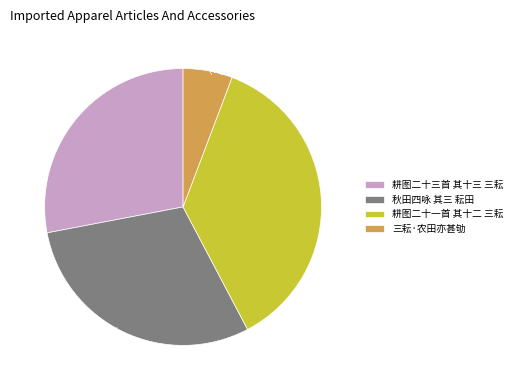

What is the ratio of the value at 耕图二十三首 其十三 三耘 to the value at 秋田四咏 其三 耘田?

0.9